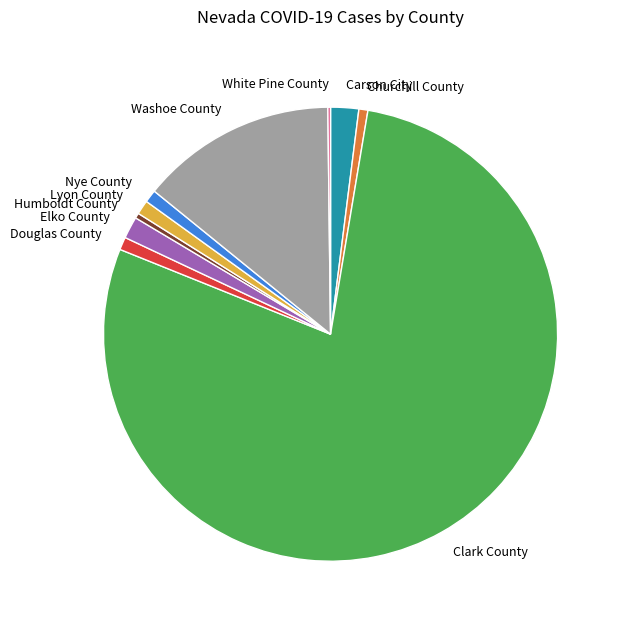

Is it true that Churchill County is 8% of the pie?

False